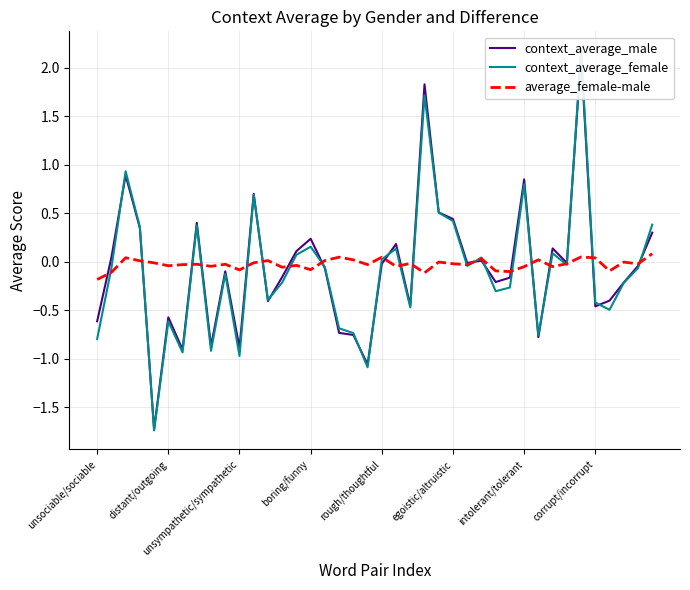

What is the minimum value shown in the chart?

-1.7